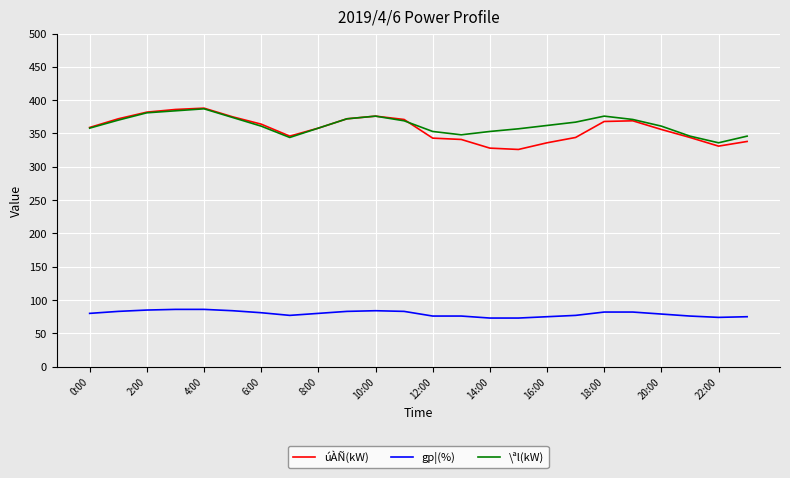

Which series has the largest range (max minus min)?

úÀÑ(kW)